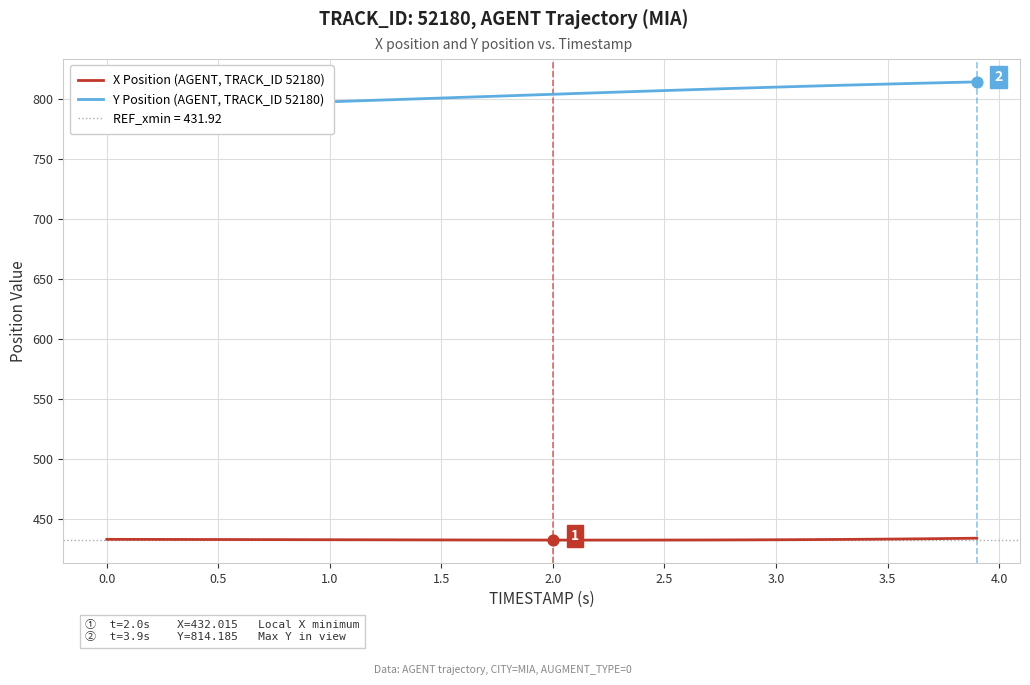

What are all the series names shown in the legend?

X Position (AGENT, TRACK_ID 52180), Y Position (AGENT, TRACK_ID 52180)